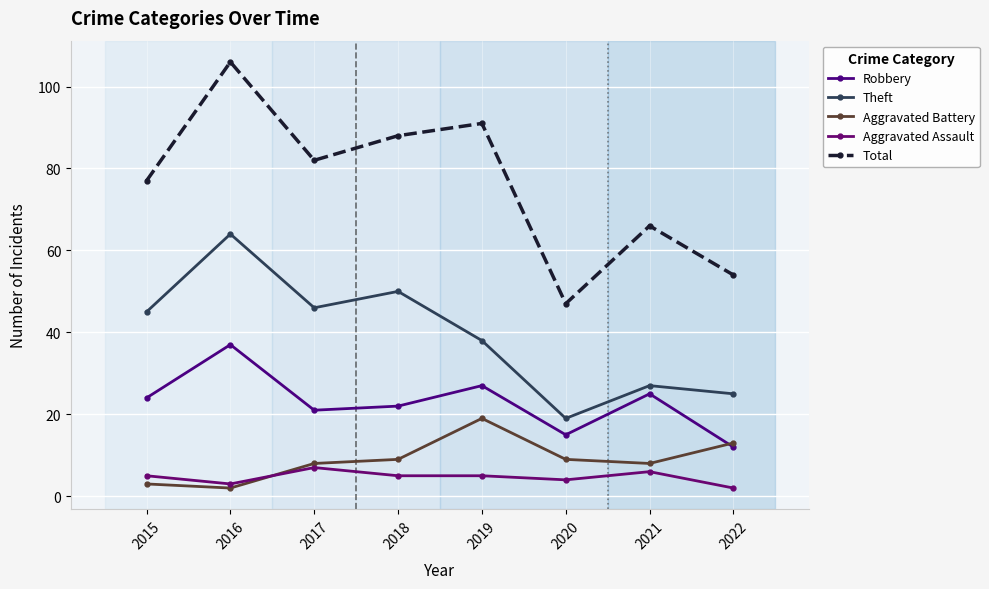

Is it true that Aggravated Assault equals 4 at 2020?

True